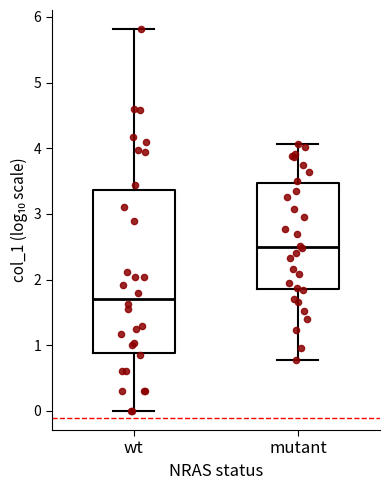

Reading left to right, transcribe this box plot: for each box, give where its median line is, the range the box spans, and where its two whiskers end, as read against the y-axis. The values are not printed on the chart, so give them approximately, as read against the axis.

wt: median 1.7, box 0.9 to 3.4, whiskers 0.0 to 5.8
mutant: median 2.5, box 1.9 to 3.5, whiskers 0.8 to 4.1